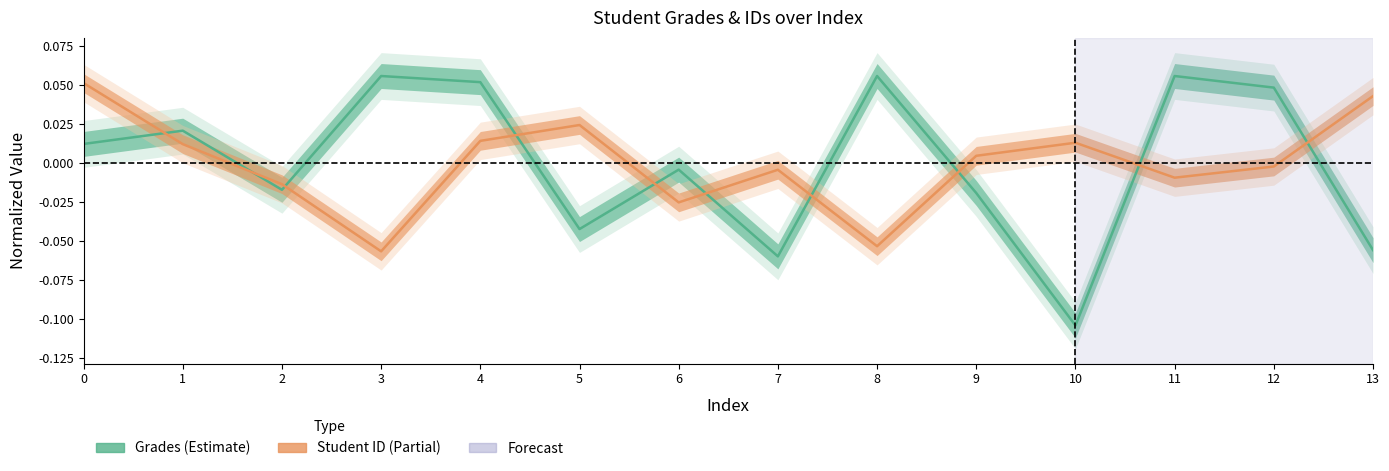

What is the minimum value shown in the chart?

-0.1